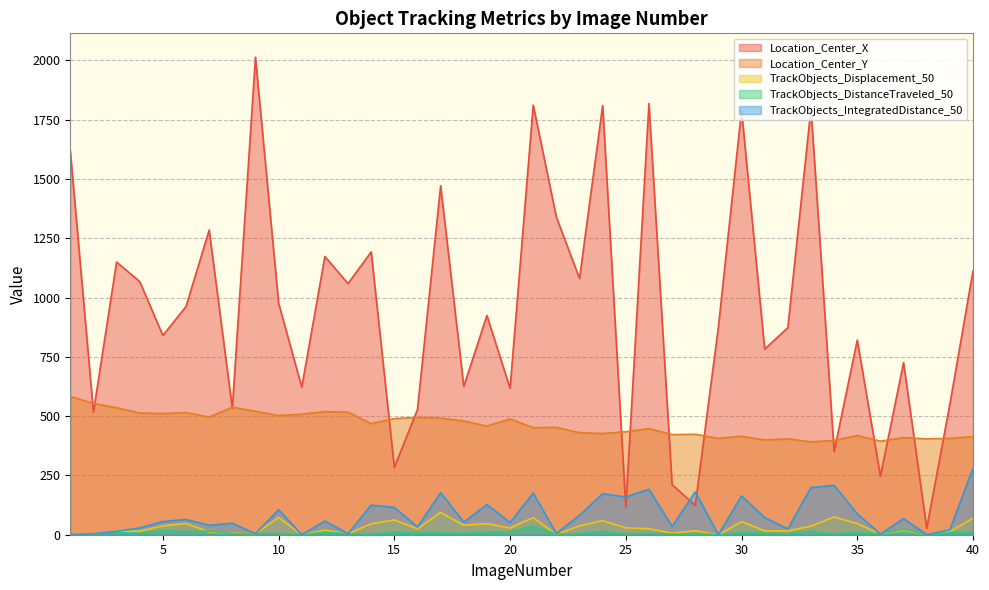

Does the chart display data point markers on the line(s)?

No